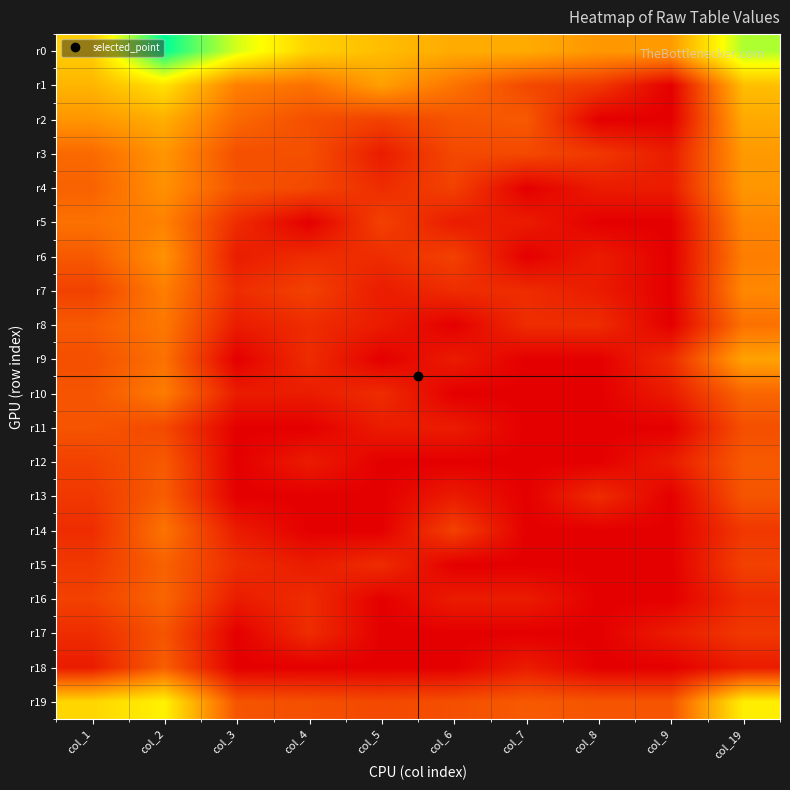

What is the difference between the highest and lowest values at col_3?

6.8